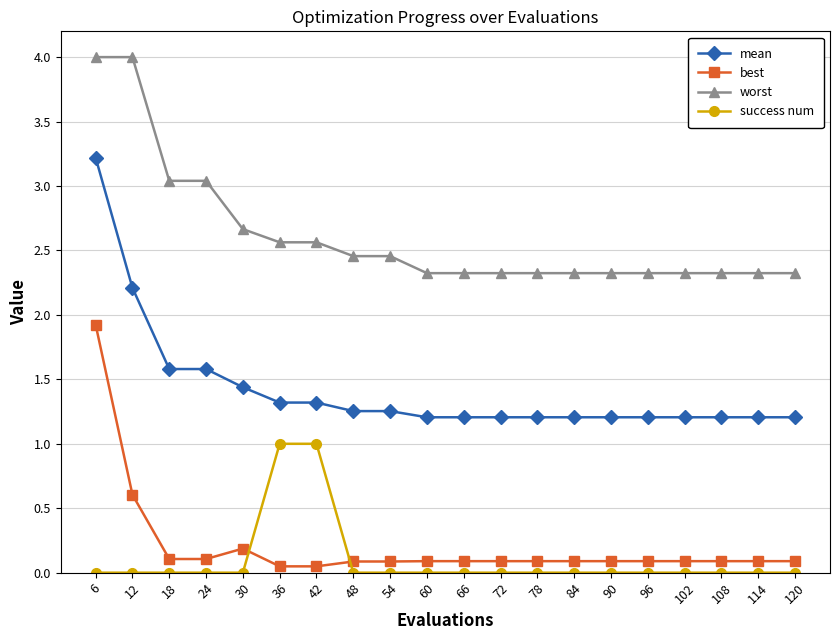

Does the chart have visible grid lines?

Yes